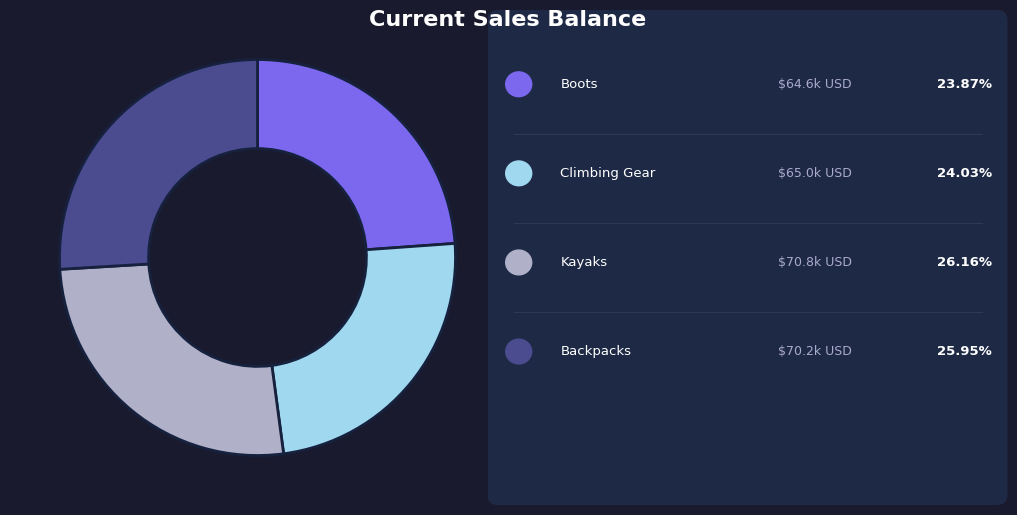

Is there a majority slice in this chart?

No